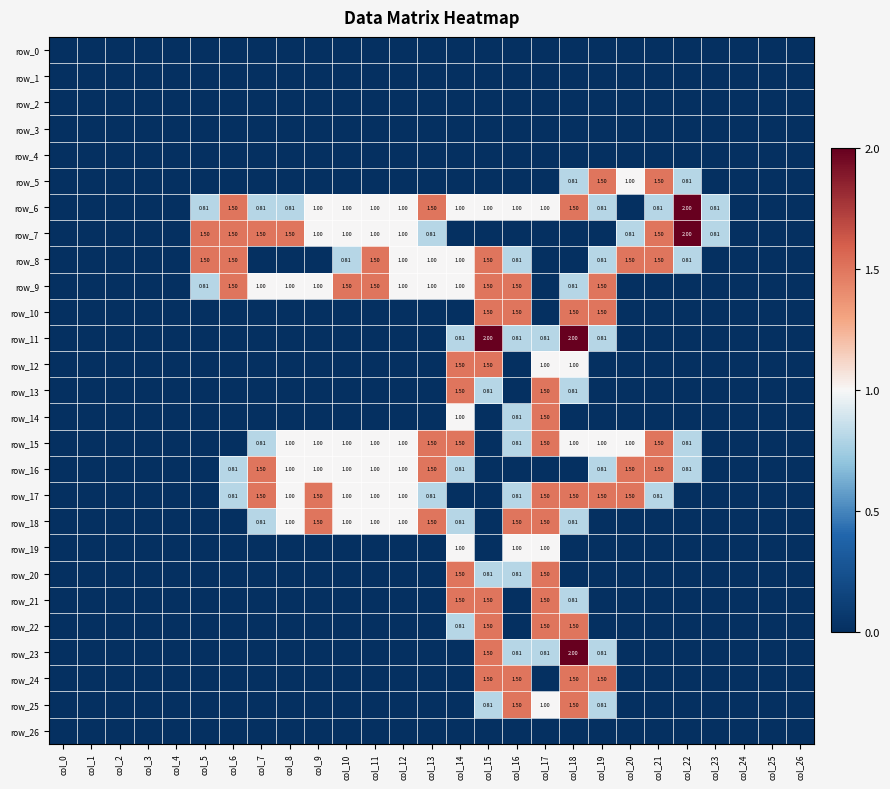

Reading left to right, transcribe all the data shown in this chart.

row_0: col_0=0.0	col_1=0.0	col_2=0.0	col_3=0.0	col_4=0.0	col_5=0.0	col_6=0.0	col_7=0.0	col_8=0.0	col_9=0.0	col_10=0.0	col_11=0.0	col_12=0.0	col_13=0.0	col_14=0.0	col_15=0.0	col_16=0.0	col_17=0.0	col_18=0.0	col_19=0.0	col_20=0.0	col_21=0.0	col_22=0.0	col_23=0.0	col_24=0.0	col_25=0.0	col_26=0.0
row_1: col_0=0.0	col_1=0.0	col_2=0.0	col_3=0.0	col_4=0.0	col_5=0.0	col_6=0.0	col_7=0.0	col_8=0.0	col_9=0.0	col_10=0.0	col_11=0.0	col_12=0.0	col_13=0.0	col_14=0.0	col_15=0.0	col_16=0.0	col_17=0.0	col_18=0.0	col_19=0.0	col_20=0.0	col_21=0.0	col_22=0.0	col_23=0.0	col_24=0.0	col_25=0.0	col_26=0.0
row_2: col_0=0.0	col_1=0.0	col_2=0.0	col_3=0.0	col_4=0.0	col_5=0.0	col_6=0.0	col_7=0.0	col_8=0.0	col_9=0.0	col_10=0.0	col_11=0.0	col_12=0.0	col_13=0.0	col_14=0.0	col_15=0.0	col_16=0.0	col_17=0.0	col_18=0.0	col_19=0.0	col_20=0.0	col_21=0.0	col_22=0.0	col_23=0.0	col_24=0.0	col_25=0.0	col_26=0.0
row_3: col_0=0.0	col_1=0.0	col_2=0.0	col_3=0.0	col_4=0.0	col_5=0.0	col_6=0.0	col_7=0.0	col_8=0.0	col_9=0.0	col_10=0.0	col_11=0.0	col_12=0.0	col_13=0.0	col_14=0.0	col_15=0.0	col_16=0.0	col_17=0.0	col_18=0.0	col_19=0.0	col_20=0.0	col_21=0.0	col_22=0.0	col_23=0.0	col_24=0.0	col_25=0.0	col_26=0.0
row_4: col_0=0.0	col_1=0.0	col_2=0.0	col_3=0.0	col_4=0.0	col_5=0.0	col_6=0.0	col_7=0.0	col_8=0.0	col_9=0.0	col_10=0.0	col_11=0.0	col_12=0.0	col_13=0.0	col_14=0.0	col_15=0.0	col_16=0.0	col_17=0.0	col_18=0.0	col_19=0.0	col_20=0.0	col_21=0.0	col_22=0.0	col_23=0.0	col_24=0.0	col_25=0.0	col_26=0.0
row_5: col_0=0.0	col_1=0.0	col_2=0.0	col_3=0.0	col_4=0.0	col_5=0.0	col_6=0.0	col_7=0.0	col_8=0.0	col_9=0.0	col_10=0.0	col_11=0.0	col_12=0.0	col_13=0.0	col_14=0.0	col_15=0.0	col_16=0.0	col_17=0.0	col_18=0.8	col_19=1.5	col_20=1.0	col_21=1.5	col_22=0.8	col_23=0.0	col_24=0.0	col_25=0.0	col_26=0.0
row_6: col_0=0.0	col_1=0.0	col_2=0.0	col_3=0.0	col_4=0.0	col_5=0.8	col_6=1.5	col_7=0.8	col_8=0.8	col_9=1.0	col_10=1.0	col_11=1.0	col_12=1.0	col_13=1.5	col_14=1.0	col_15=1.0	col_16=1.0	col_17=1.0	col_18=1.5	col_19=0.8	col_20=0.0	col_21=0.8	col_22=2.0	col_23=0.8	col_24=0.0	col_25=0.0	col_26=0.0
row_7: col_0=0.0	col_1=0.0	col_2=0.0	col_3=0.0	col_4=0.0	col_5=1.5	col_6=1.5	col_7=1.5	col_8=1.5	col_9=1.0	col_10=1.0	col_11=1.0	col_12=1.0	col_13=0.8	col_14=0.0	col_15=0.0	col_16=0.0	col_17=0.0	col_18=0.0	col_19=0.0	col_20=0.8	col_21=1.5	col_22=2.0	col_23=0.8	col_24=0.0	col_25=0.0	col_26=0.0
row_8: col_0=0.0	col_1=0.0	col_2=0.0	col_3=0.0	col_4=0.0	col_5=1.5	col_6=1.5	col_7=0.0	col_8=0.0	col_9=0.0	col_10=0.8	col_11=1.5	col_12=1.0	col_13=1.0	col_14=1.0	col_15=1.5	col_16=0.8	col_17=0.0	col_18=0.0	col_19=0.8	col_20=1.5	col_21=1.5	col_22=0.8	col_23=0.0	col_24=0.0	col_25=0.0	col_26=0.0
row_9: col_0=0.0	col_1=0.0	col_2=0.0	col_3=0.0	col_4=0.0	col_5=0.8	col_6=1.5	col_7=1.0	col_8=1.0	col_9=1.0	col_10=1.5	col_11=1.5	col_12=1.0	col_13=1.0	col_14=1.0	col_15=1.5	col_16=1.5	col_17=0.0	col_18=0.8	col_19=1.5	col_20=0.0	col_21=0.0	col_22=0.0	col_23=0.0	col_24=0.0	col_25=0.0	col_26=0.0
row_10: col_0=0.0	col_1=0.0	col_2=0.0	col_3=0.0	col_4=0.0	col_5=0.0	col_6=0.0	col_7=0.0	col_8=0.0	col_9=0.0	col_10=0.0	col_11=0.0	col_12=0.0	col_13=0.0	col_14=0.0	col_15=1.5	col_16=1.5	col_17=0.0	col_18=1.5	col_19=1.5	col_20=0.0	col_21=0.0	col_22=0.0	col_23=0.0	col_24=0.0	col_25=0.0	col_26=0.0
row_11: col_0=0.0	col_1=0.0	col_2=0.0	col_3=0.0	col_4=0.0	col_5=0.0	col_6=0.0	col_7=0.0	col_8=0.0	col_9=0.0	col_10=0.0	col_11=0.0	col_12=0.0	col_13=0.0	col_14=0.8	col_15=2.0	col_16=0.8	col_17=0.8	col_18=2.0	col_19=0.8	col_20=0.0	col_21=0.0	col_22=0.0	col_23=0.0	col_24=0.0	col_25=0.0	col_26=0.0
row_12: col_0=0.0	col_1=0.0	col_2=0.0	col_3=0.0	col_4=0.0	col_5=0.0	col_6=0.0	col_7=0.0	col_8=0.0	col_9=0.0	col_10=0.0	col_11=0.0	col_12=0.0	col_13=0.0	col_14=1.5	col_15=1.5	col_16=0.0	col_17=1.0	col_18=1.0	col_19=0.0	col_20=0.0	col_21=0.0	col_22=0.0	col_23=0.0	col_24=0.0	col_25=0.0	col_26=0.0
row_13: col_0=0.0	col_1=0.0	col_2=0.0	col_3=0.0	col_4=0.0	col_5=0.0	col_6=0.0	col_7=0.0	col_8=0.0	col_9=0.0	col_10=0.0	col_11=0.0	col_12=0.0	col_13=0.0	col_14=1.5	col_15=0.8	col_16=0.0	col_17=1.5	col_18=0.8	col_19=0.0	col_20=0.0	col_21=0.0	col_22=0.0	col_23=0.0	col_24=0.0	col_25=0.0	col_26=0.0
row_14: col_0=0.0	col_1=0.0	col_2=0.0	col_3=0.0	col_4=0.0	col_5=0.0	col_6=0.0	col_7=0.0	col_8=0.0	col_9=0.0	col_10=0.0	col_11=0.0	col_12=0.0	col_13=0.0	col_14=1.0	col_15=0.0	col_16=0.8	col_17=1.5	col_18=0.0	col_19=0.0	col_20=0.0	col_21=0.0	col_22=0.0	col_23=0.0	col_24=0.0	col_25=0.0	col_26=0.0
row_15: col_0=0.0	col_1=0.0	col_2=0.0	col_3=0.0	col_4=0.0	col_5=0.0	col_6=0.0	col_7=0.8	col_8=1.0	col_9=1.0	col_10=1.0	col_11=1.0	col_12=1.0	col_13=1.5	col_14=1.5	col_15=0.0	col_16=0.8	col_17=1.5	col_18=1.0	col_19=1.0	col_20=1.0	col_21=1.5	col_22=0.8	col_23=0.0	col_24=0.0	col_25=0.0	col_26=0.0
row_16: col_0=0.0	col_1=0.0	col_2=0.0	col_3=0.0	col_4=0.0	col_5=0.0	col_6=0.8	col_7=1.5	col_8=1.0	col_9=1.0	col_10=1.0	col_11=1.0	col_12=1.0	col_13=1.5	col_14=0.8	col_15=0.0	col_16=0.0	col_17=0.0	col_18=0.0	col_19=0.8	col_20=1.5	col_21=1.5	col_22=0.8	col_23=0.0	col_24=0.0	col_25=0.0	col_26=0.0
row_17: col_0=0.0	col_1=0.0	col_2=0.0	col_3=0.0	col_4=0.0	col_5=0.0	col_6=0.8	col_7=1.5	col_8=1.0	col_9=1.5	col_10=1.0	col_11=1.0	col_12=1.0	col_13=0.8	col_14=0.0	col_15=0.0	col_16=0.8	col_17=1.5	col_18=1.5	col_19=1.5	col_20=1.5	col_21=0.8	col_22=0.0	col_23=0.0	col_24=0.0	col_25=0.0	col_26=0.0
row_18: col_0=0.0	col_1=0.0	col_2=0.0	col_3=0.0	col_4=0.0	col_5=0.0	col_6=0.0	col_7=0.8	col_8=1.0	col_9=1.5	col_10=1.0	col_11=1.0	col_12=1.0	col_13=1.5	col_14=0.8	col_15=0.0	col_16=1.5	col_17=1.5	col_18=0.8	col_19=0.0	col_20=0.0	col_21=0.0	col_22=0.0	col_23=0.0	col_24=0.0	col_25=0.0	col_26=0.0
row_19: col_0=0.0	col_1=0.0	col_2=0.0	col_3=0.0	col_4=0.0	col_5=0.0	col_6=0.0	col_7=0.0	col_8=0.0	col_9=0.0	col_10=0.0	col_11=0.0	col_12=0.0	col_13=0.0	col_14=1.0	col_15=0.0	col_16=1.0	col_17=1.0	col_18=0.0	col_19=0.0	col_20=0.0	col_21=0.0	col_22=0.0	col_23=0.0	col_24=0.0	col_25=0.0	col_26=0.0
row_20: col_0=0.0	col_1=0.0	col_2=0.0	col_3=0.0	col_4=0.0	col_5=0.0	col_6=0.0	col_7=0.0	col_8=0.0	col_9=0.0	col_10=0.0	col_11=0.0	col_12=0.0	col_13=0.0	col_14=1.5	col_15=0.8	col_16=0.8	col_17=1.5	col_18=0.0	col_19=0.0	col_20=0.0	col_21=0.0	col_22=0.0	col_23=0.0	col_24=0.0	col_25=0.0	col_26=0.0
row_21: col_0=0.0	col_1=0.0	col_2=0.0	col_3=0.0	col_4=0.0	col_5=0.0	col_6=0.0	col_7=0.0	col_8=0.0	col_9=0.0	col_10=0.0	col_11=0.0	col_12=0.0	col_13=0.0	col_14=1.5	col_15=1.5	col_16=0.0	col_17=1.5	col_18=0.8	col_19=0.0	col_20=0.0	col_21=0.0	col_22=0.0	col_23=0.0	col_24=0.0	col_25=0.0	col_26=0.0
row_22: col_0=0.0	col_1=0.0	col_2=0.0	col_3=0.0	col_4=0.0	col_5=0.0	col_6=0.0	col_7=0.0	col_8=0.0	col_9=0.0	col_10=0.0	col_11=0.0	col_12=0.0	col_13=0.0	col_14=0.8	col_15=1.5	col_16=0.0	col_17=1.5	col_18=1.5	col_19=0.0	col_20=0.0	col_21=0.0	col_22=0.0	col_23=0.0	col_24=0.0	col_25=0.0	col_26=0.0
row_23: col_0=0.0	col_1=0.0	col_2=0.0	col_3=0.0	col_4=0.0	col_5=0.0	col_6=0.0	col_7=0.0	col_8=0.0	col_9=0.0	col_10=0.0	col_11=0.0	col_12=0.0	col_13=0.0	col_14=0.0	col_15=1.5	col_16=0.8	col_17=0.8	col_18=2.0	col_19=0.8	col_20=0.0	col_21=0.0	col_22=0.0	col_23=0.0	col_24=0.0	col_25=0.0	col_26=0.0
row_24: col_0=0.0	col_1=0.0	col_2=0.0	col_3=0.0	col_4=0.0	col_5=0.0	col_6=0.0	col_7=0.0	col_8=0.0	col_9=0.0	col_10=0.0	col_11=0.0	col_12=0.0	col_13=0.0	col_14=0.0	col_15=1.5	col_16=1.5	col_17=0.0	col_18=1.5	col_19=1.5	col_20=0.0	col_21=0.0	col_22=0.0	col_23=0.0	col_24=0.0	col_25=0.0	col_26=0.0
row_25: col_0=0.0	col_1=0.0	col_2=0.0	col_3=0.0	col_4=0.0	col_5=0.0	col_6=0.0	col_7=0.0	col_8=0.0	col_9=0.0	col_10=0.0	col_11=0.0	col_12=0.0	col_13=0.0	col_14=0.0	col_15=0.8	col_16=1.5	col_17=1.0	col_18=1.5	col_19=0.8	col_20=0.0	col_21=0.0	col_22=0.0	col_23=0.0	col_24=0.0	col_25=0.0	col_26=0.0
row_26: col_0=0.0	col_1=0.0	col_2=0.0	col_3=0.0	col_4=0.0	col_5=0.0	col_6=0.0	col_7=0.0	col_8=0.0	col_9=0.0	col_10=0.0	col_11=0.0	col_12=0.0	col_13=0.0	col_14=0.0	col_15=0.0	col_16=0.0	col_17=0.0	col_18=0.0	col_19=0.0	col_20=0.0	col_21=0.0	col_22=0.0	col_23=0.0	col_24=0.0	col_25=0.0	col_26=0.0